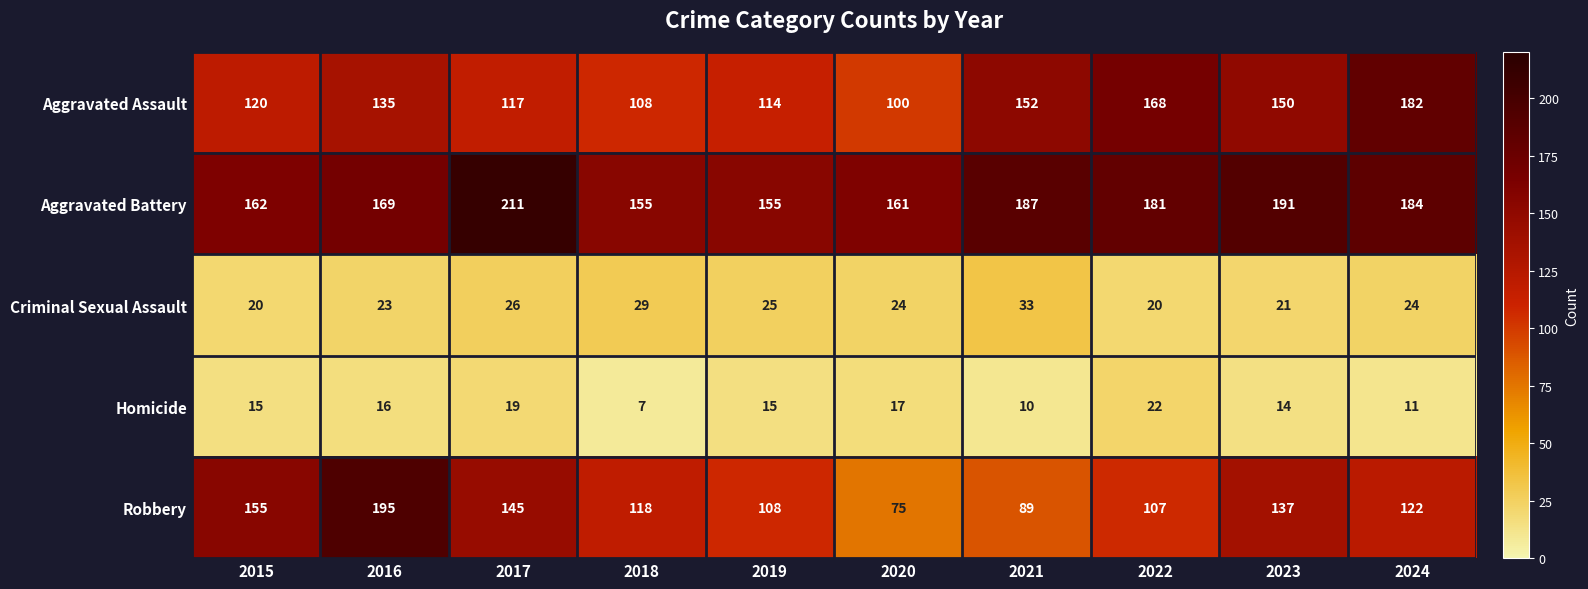

What is the maximum value shown in the chart?

211